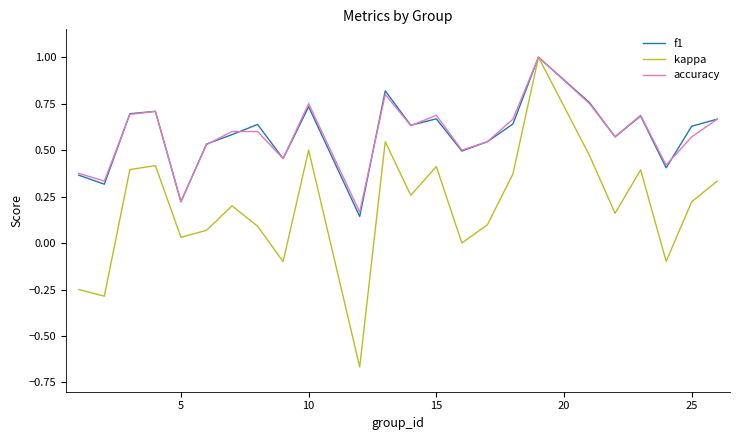

Which series has the largest range (max minus min)?

kappa